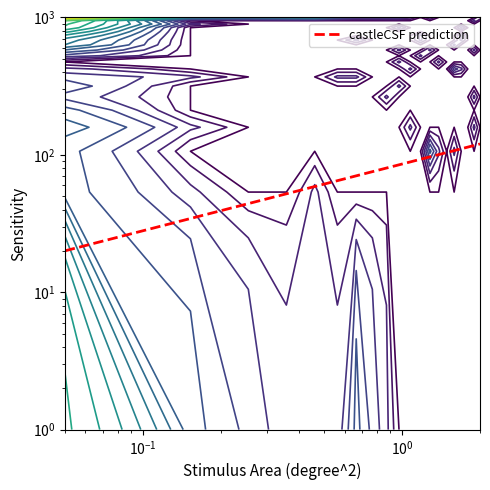

True or false: the data shows 191.6 at $\mathdefault{10^{-2}}$.

False